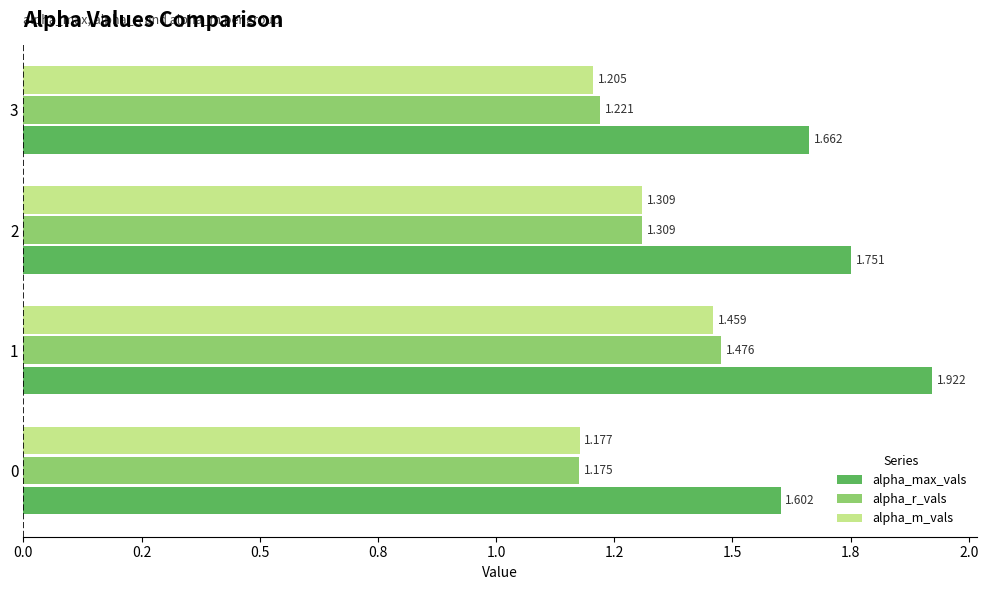

Rank the categories by alpha_m_vals value from highest to lowest.

1, 2, 3, 0